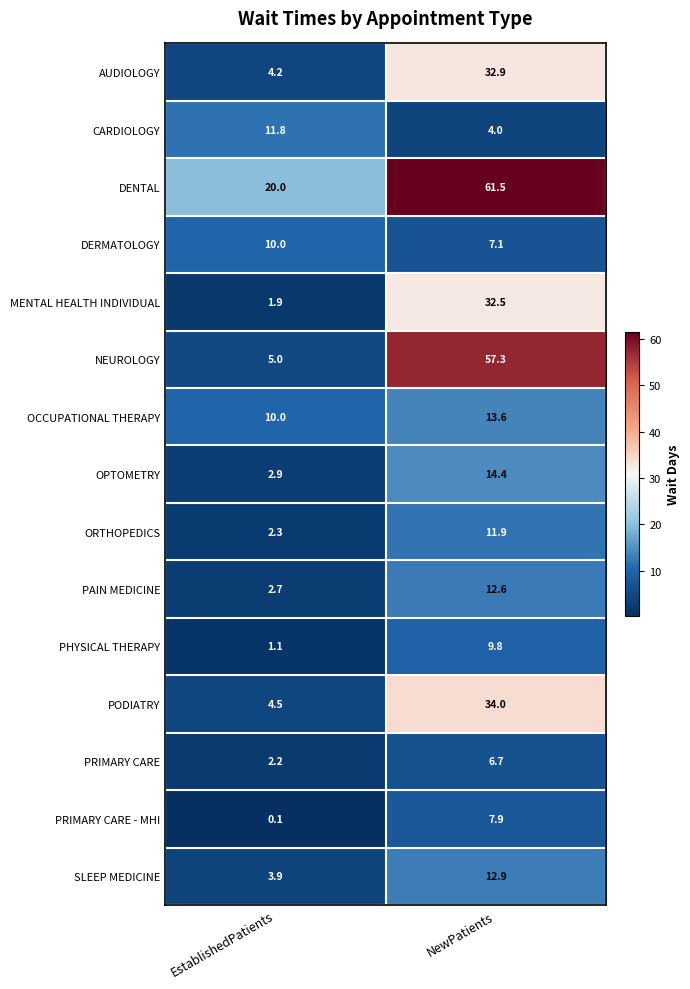

What is the difference between the OCCUPATIONAL THERAPY values at NewPatients and EstablishedPatients?

3.6